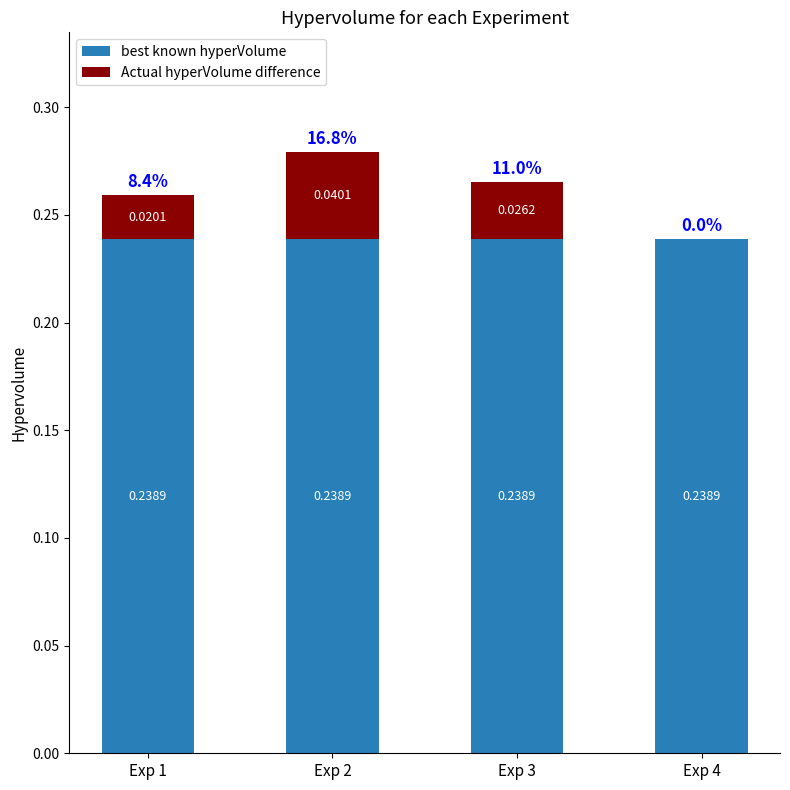

At which category is the sum across all series the highest?

Exp 2